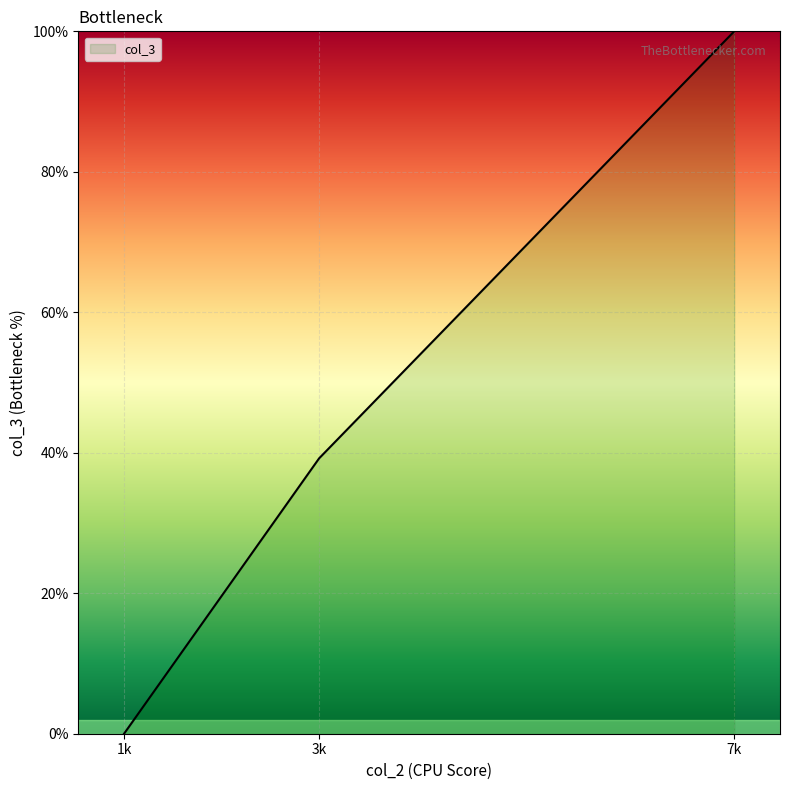

What is the difference between the maximum and minimum values?

100.0